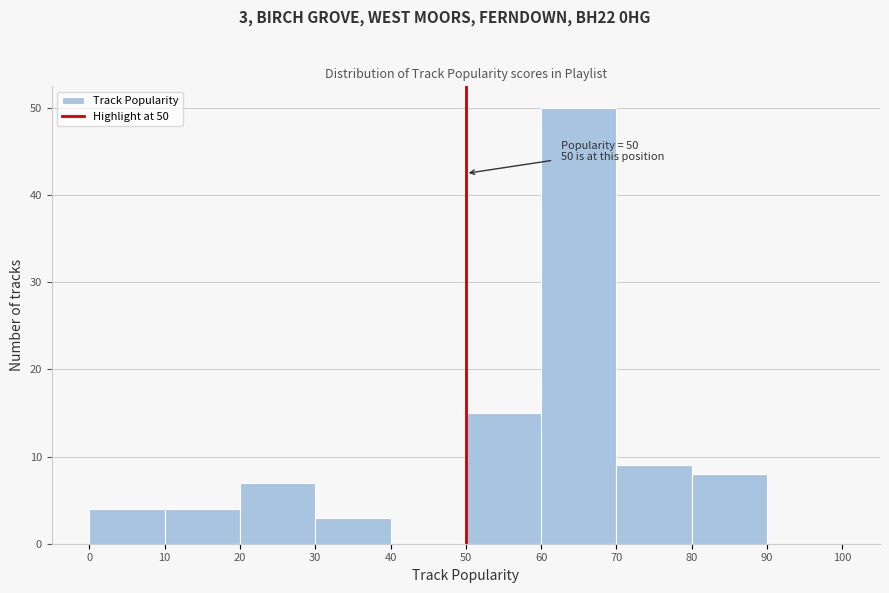

Over which range of the x-axis is the bar tallest?

60 to 70